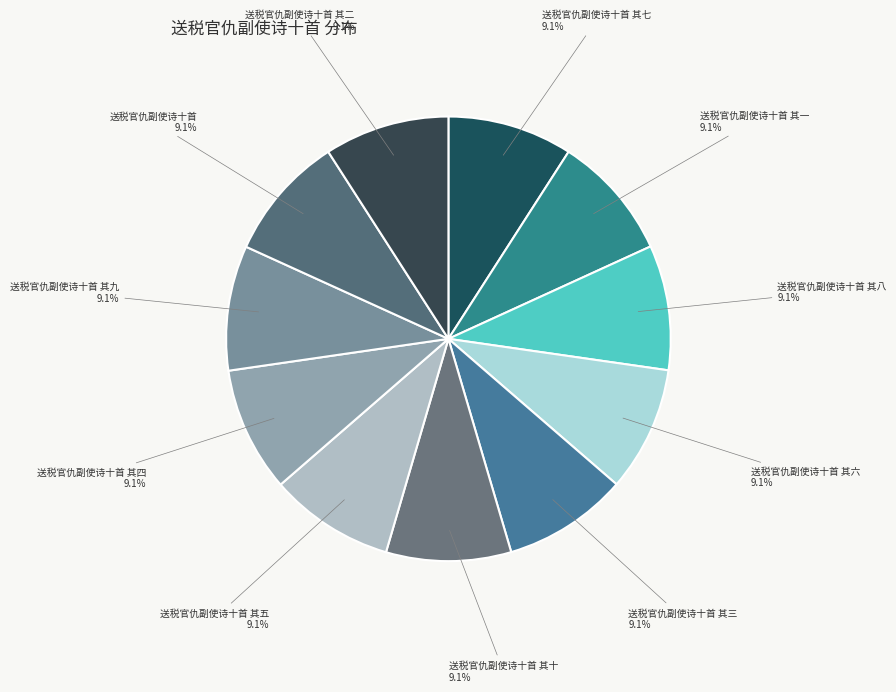

What is the ratio of the value at 送税官仇副使诗十首 其一 to the value at 送税官仇副使诗十首 其五?

1.0